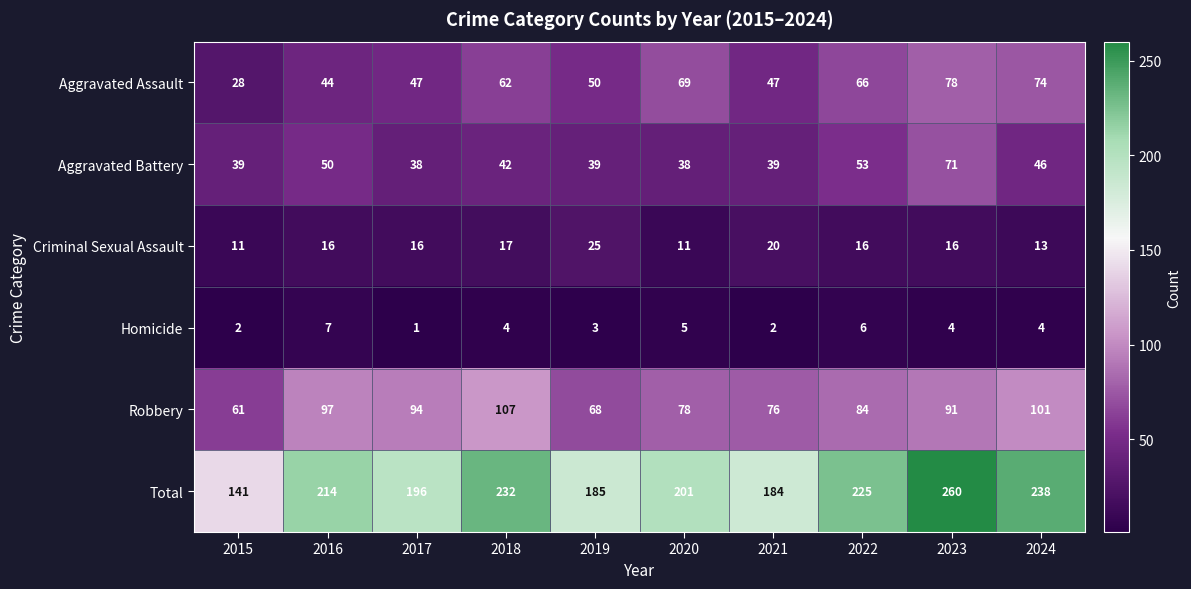

What is the spread (max minus min) of values at 2024?

234